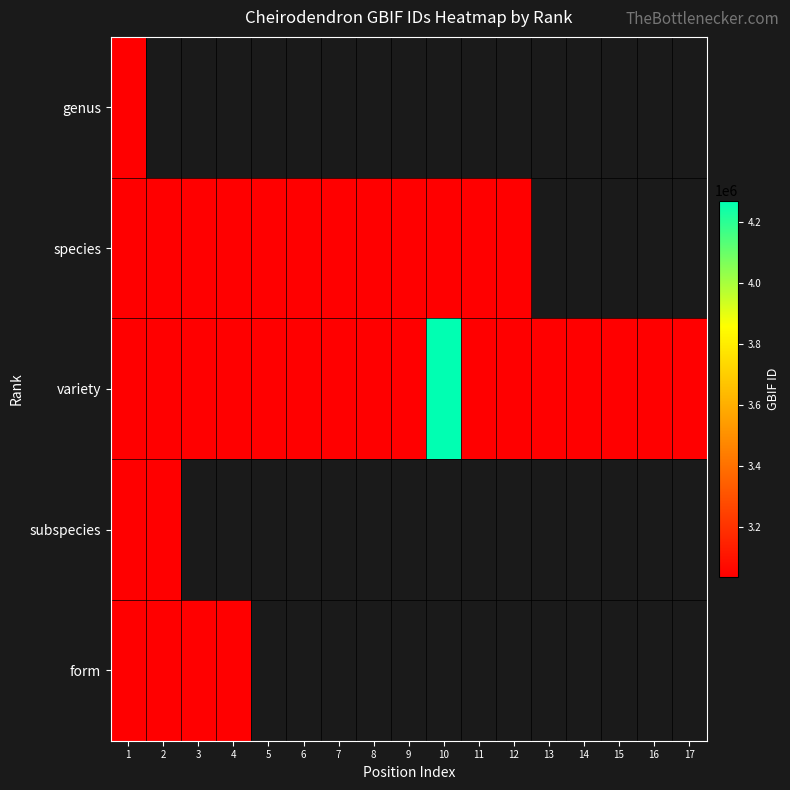

At 2, list the series in order from largest to smallest.

genus, species, form, subspecies, variety